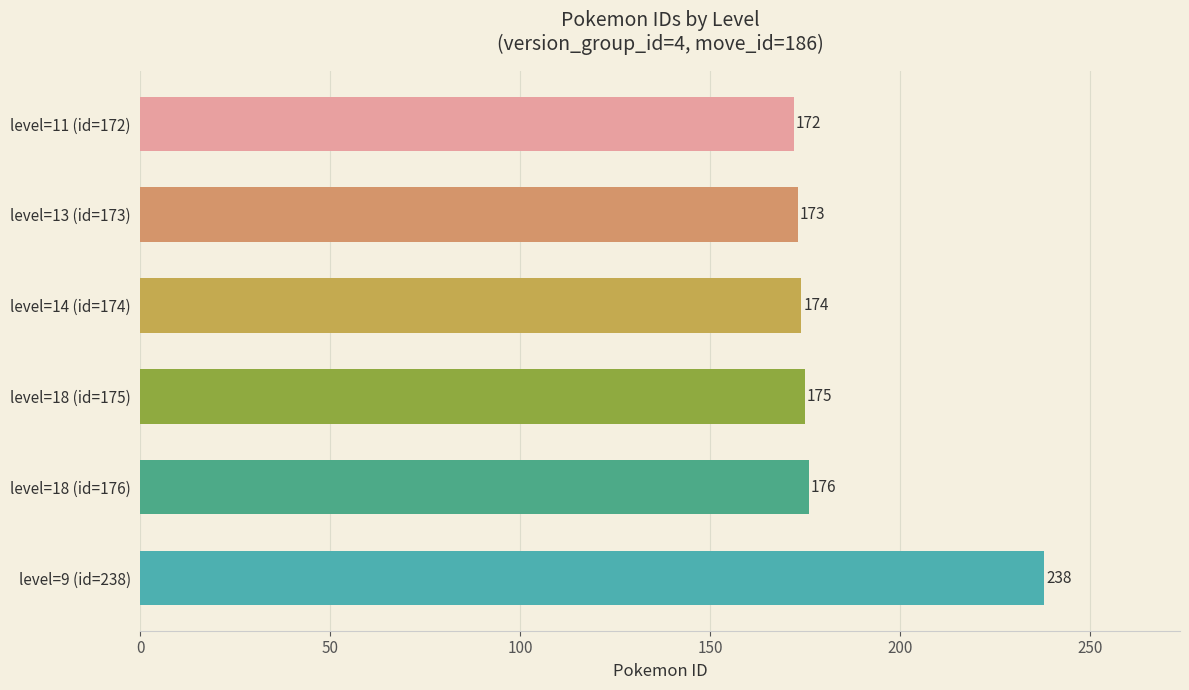

How many bars are there in total?

6